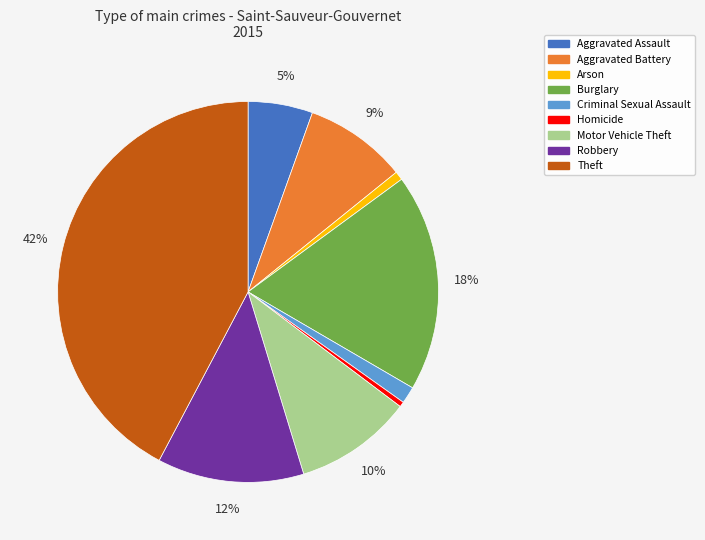

To the nearest percent, what is the difference between the Motor Vehicle Theft and Homicide slice percentages?

10%